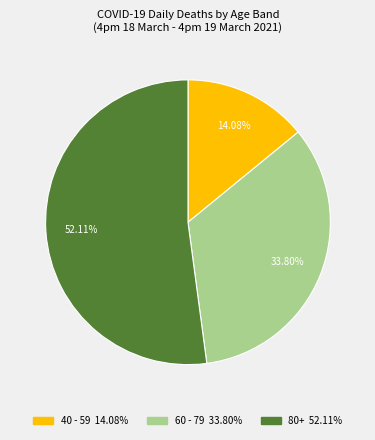

How many slices are in this pie chart?

3